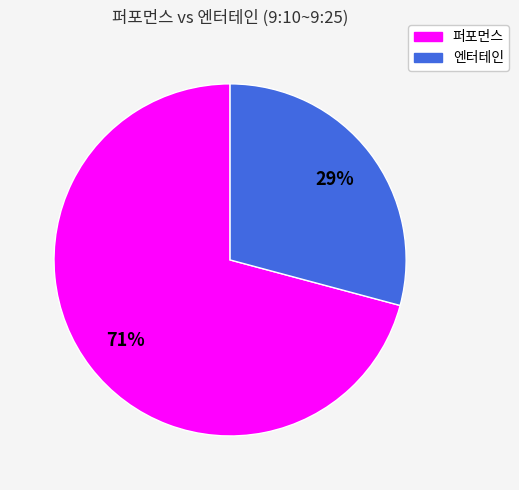

To the nearest percent, what is the average slice percentage?

50%